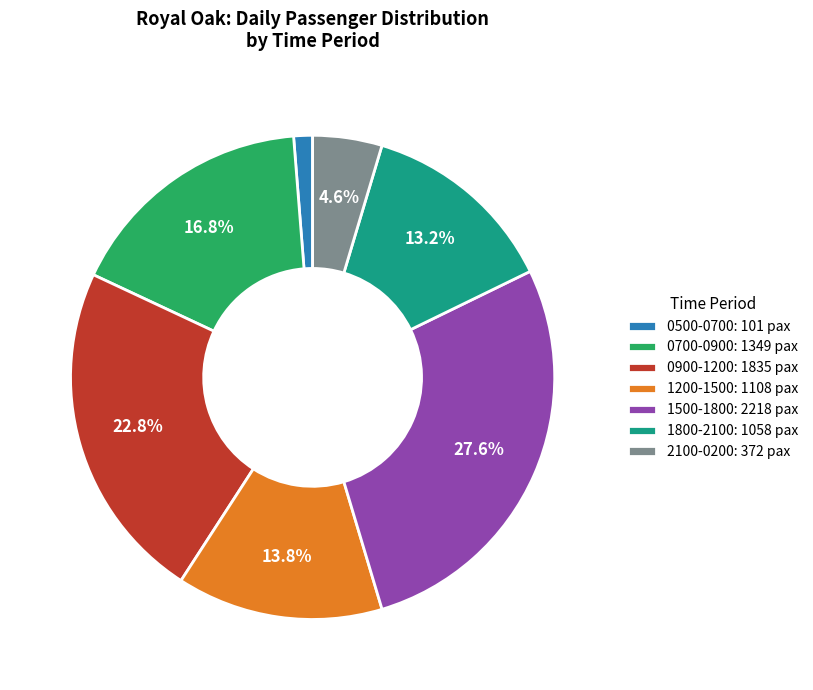

Does any single category account for the majority?

No